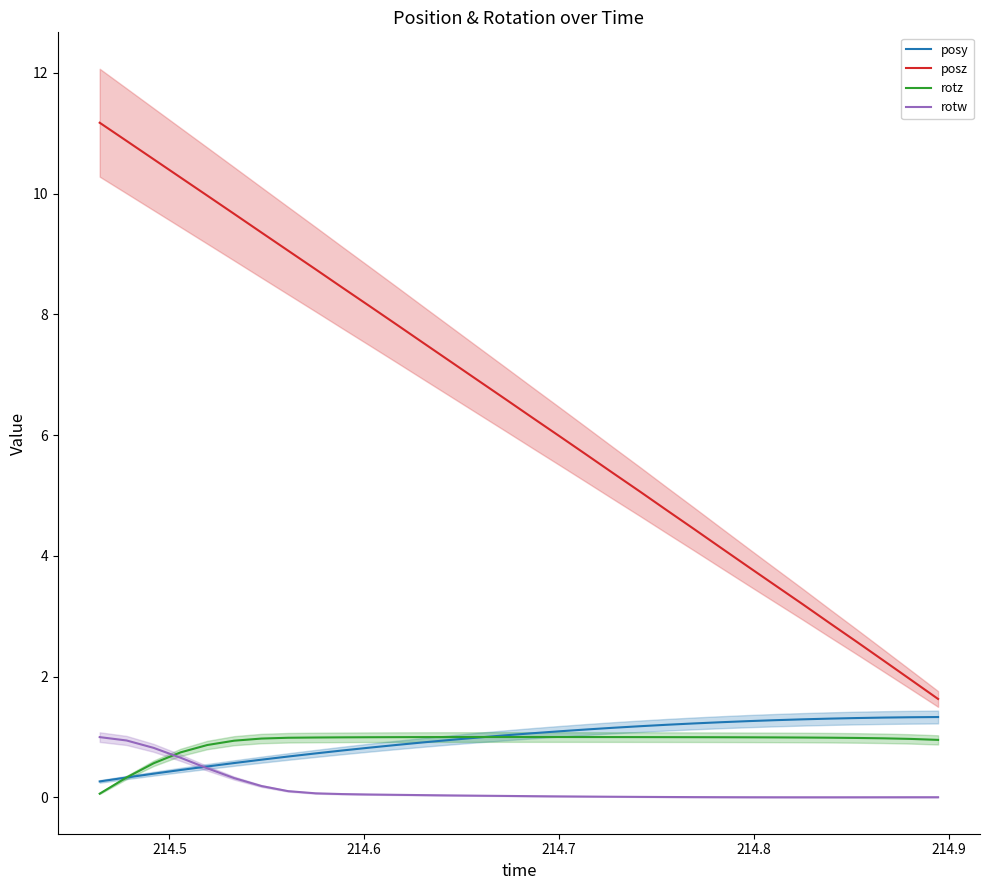

At how many categories does at least one series exceed 9?

8